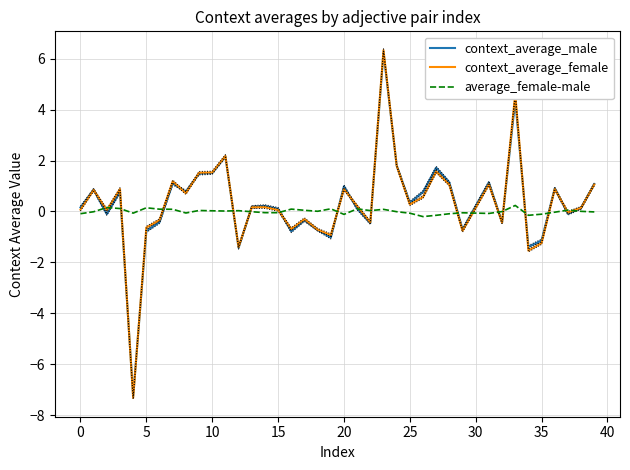

Is it true that context_average_female equals 0.9 at 20?

True